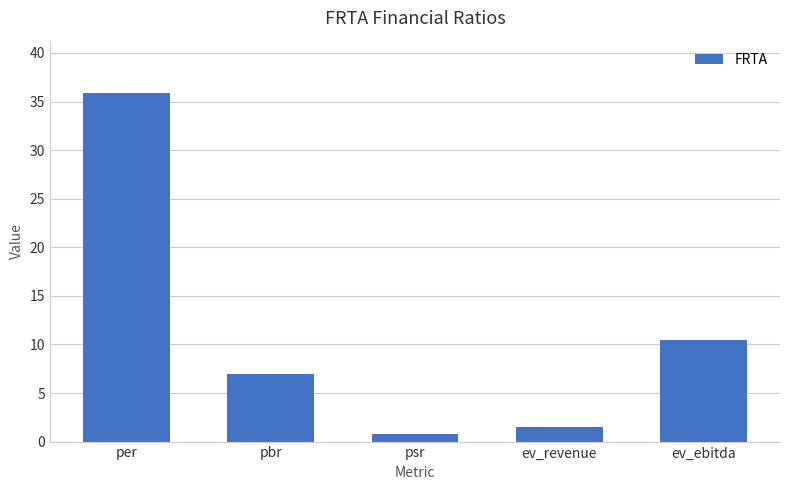

Reading left to right, transcribe all the data shown in this chart.

35.9	6.9	0.8	1.5	10.5